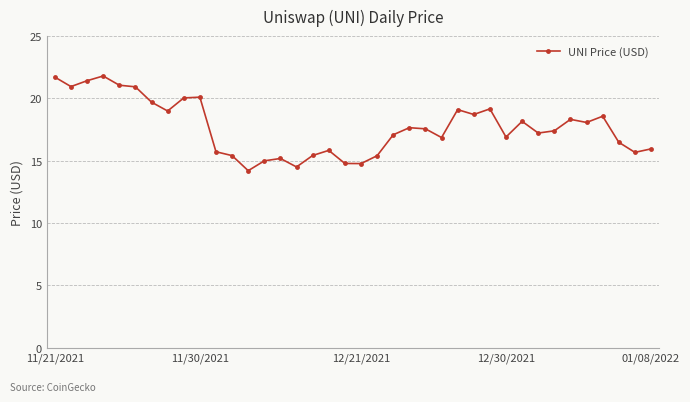

What is the difference between the maximum and minimum values?

7.6